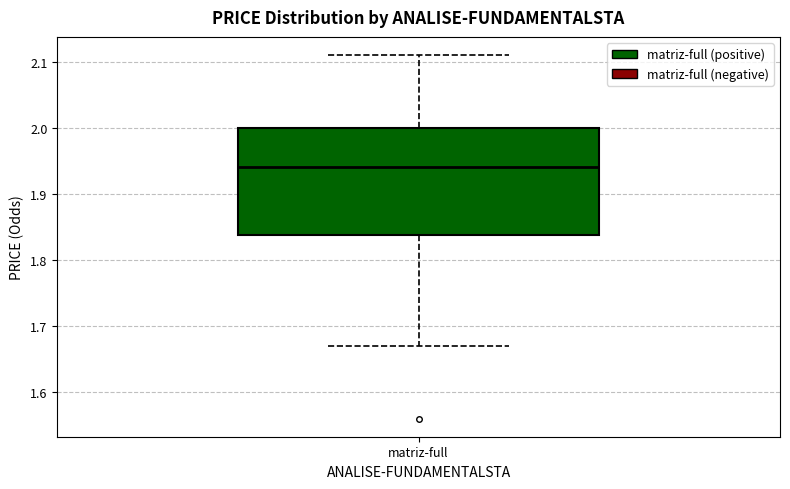

Where does the upper whisker of the box for matriz-full end on the y-axis? The values are not printed on the chart, so give them approximately, as read against the axis.

2.11